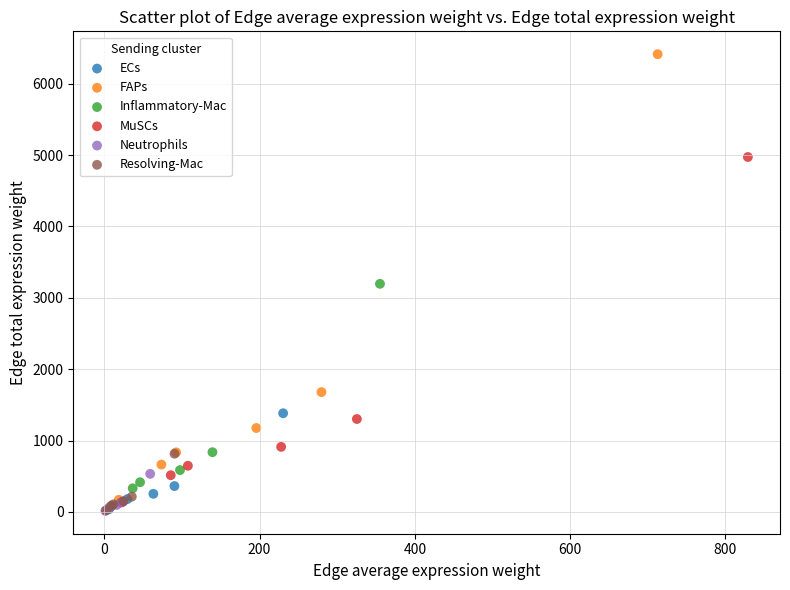

What are all the series names shown in the legend?

ECs, FAPs, Inflammatory-Mac, MuSCs, Neutrophils, Resolving-Mac